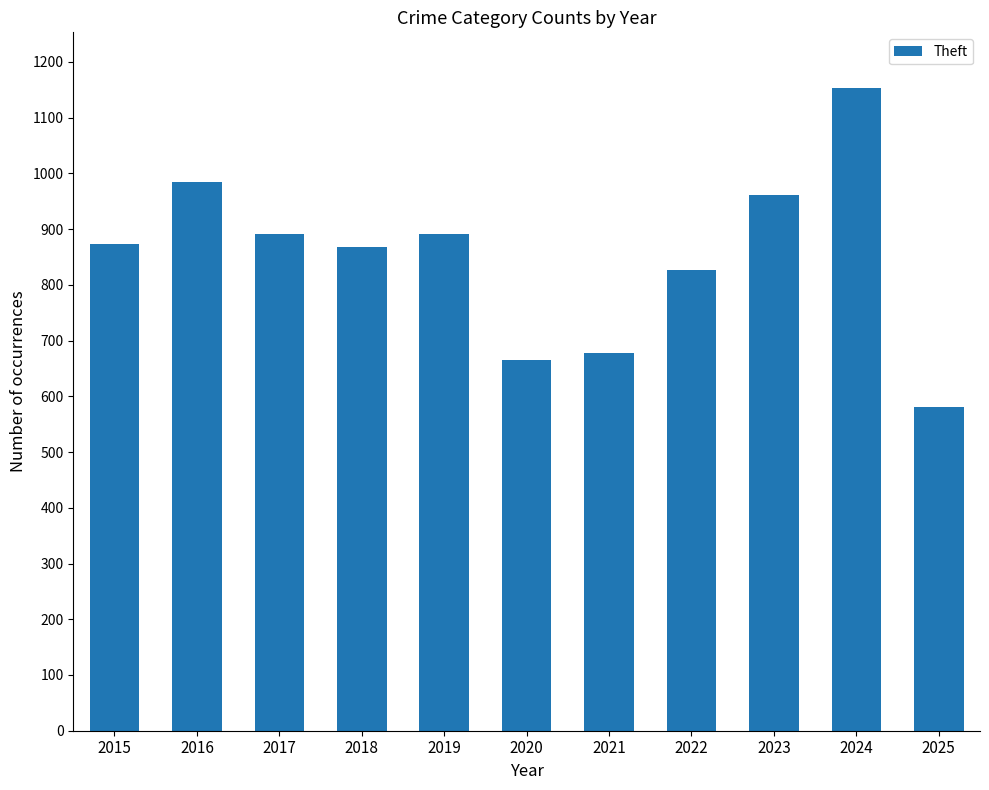

Which category has the highest value across all series?

2024